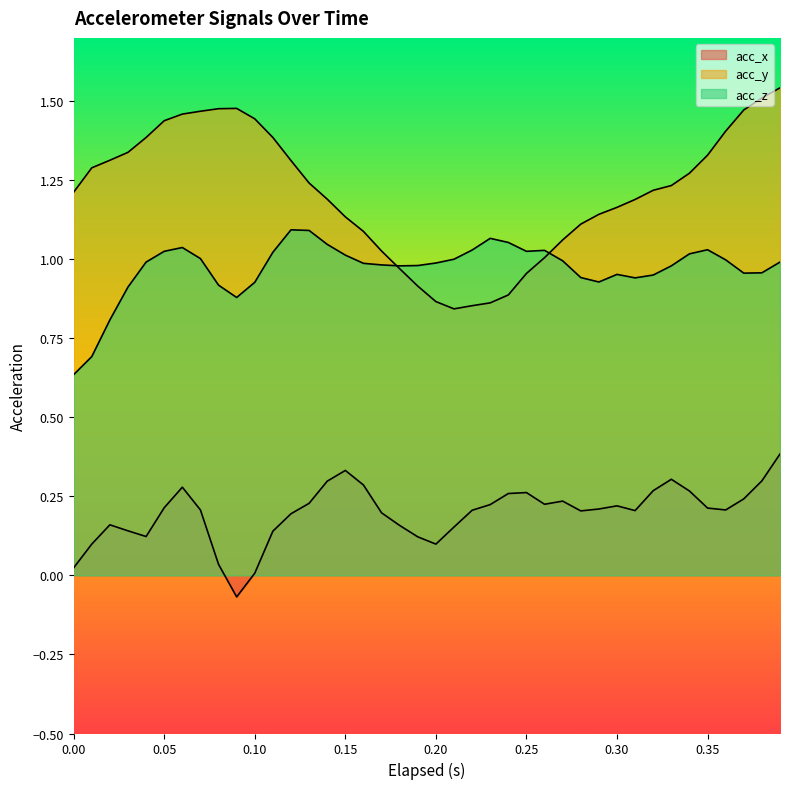

Does the chart display data point markers on the line(s)?

No